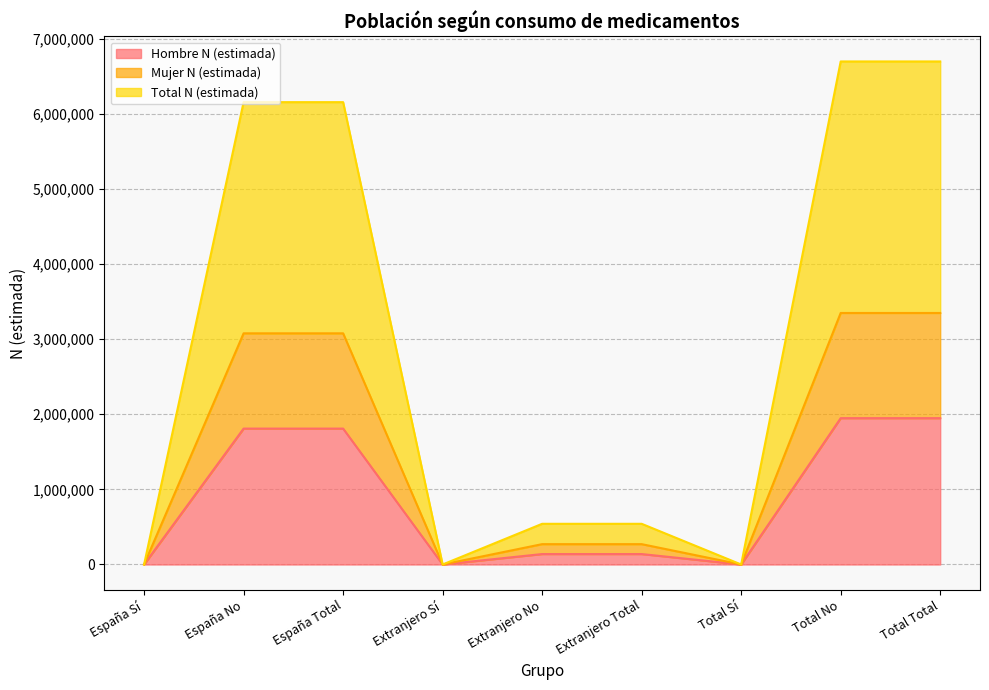

Which series has the widest spread of values?

Total N (estimada)